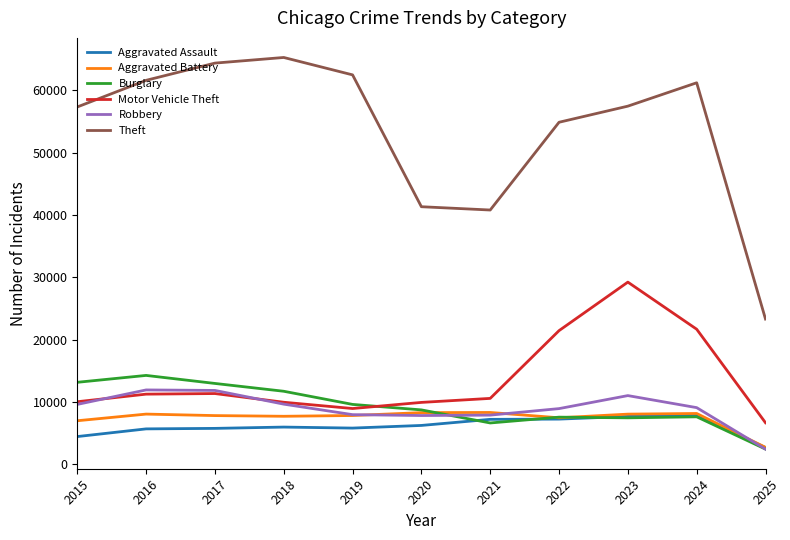

At which label does Aggravated Assault reach its minimum?

2025